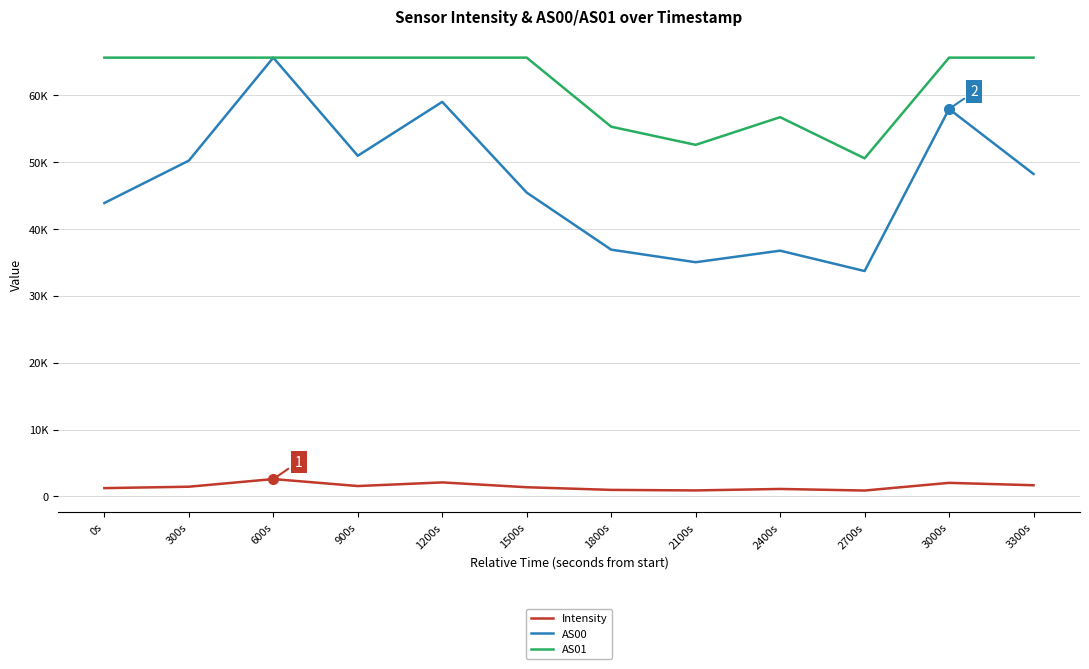

What are all the series names shown in the legend?

Intensity, AS00, AS01